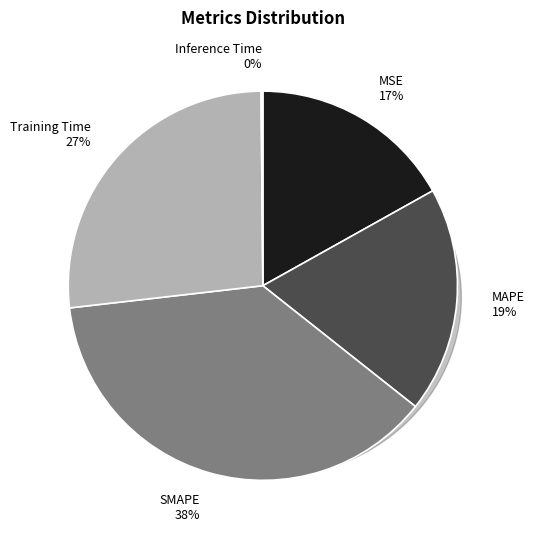

How many segments does this pie chart have?

5